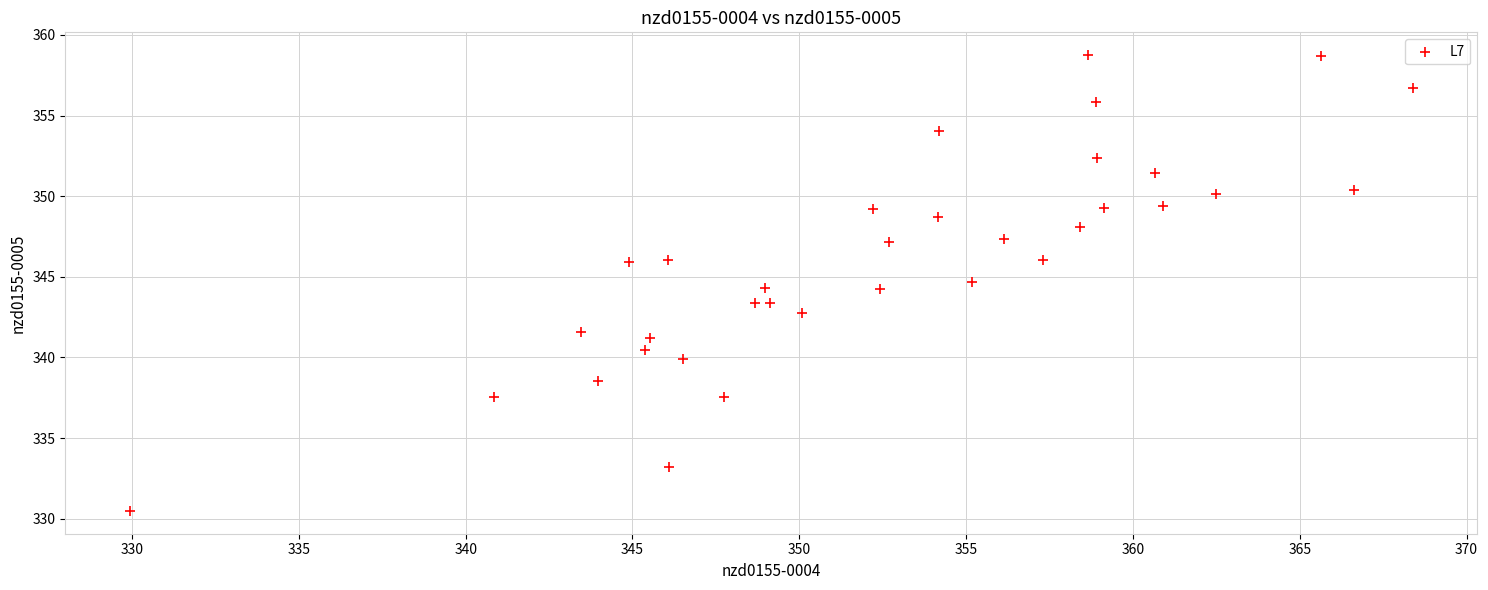

What is the range of Y values (max minus min)?

28.3